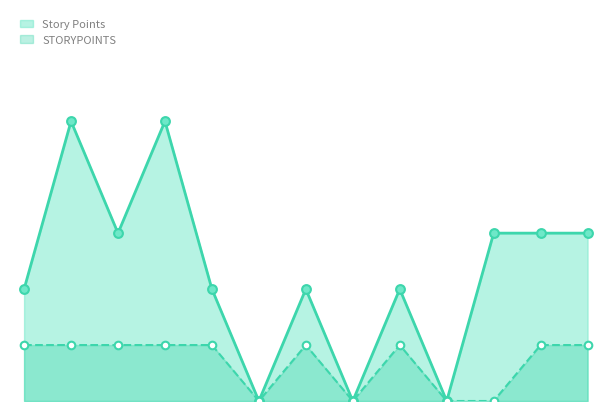

At which category is the sum across all series the highest?

2